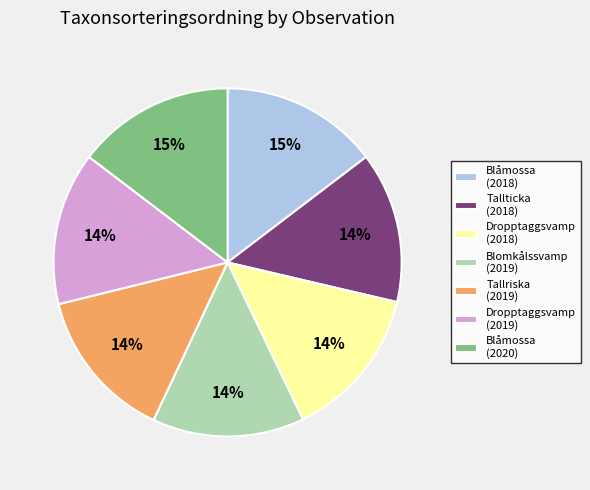

Is it true that Blåmossa (2018) is 1% of the pie?

False